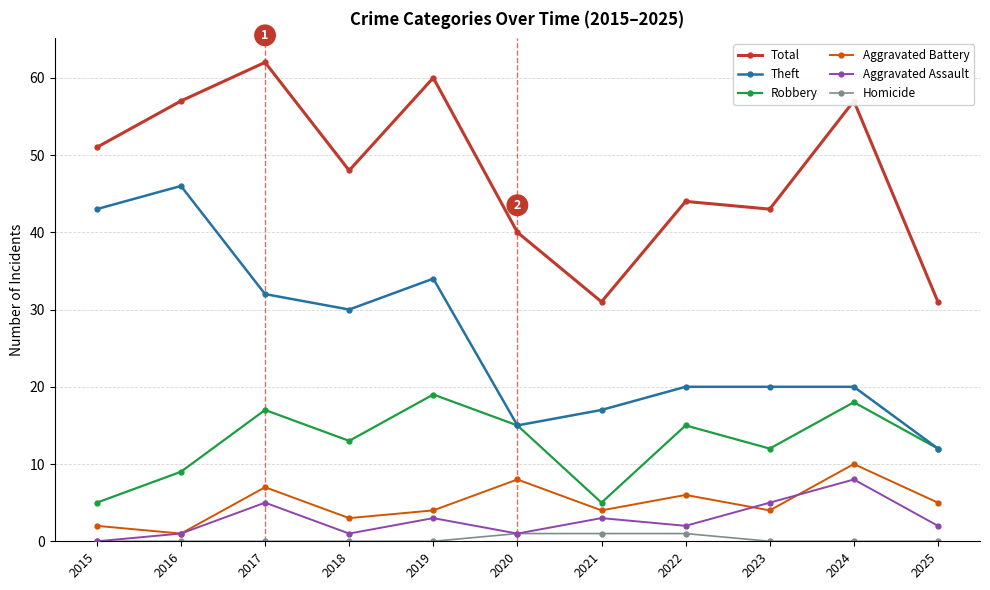

Is this an area chart (filled region under the line)?

No